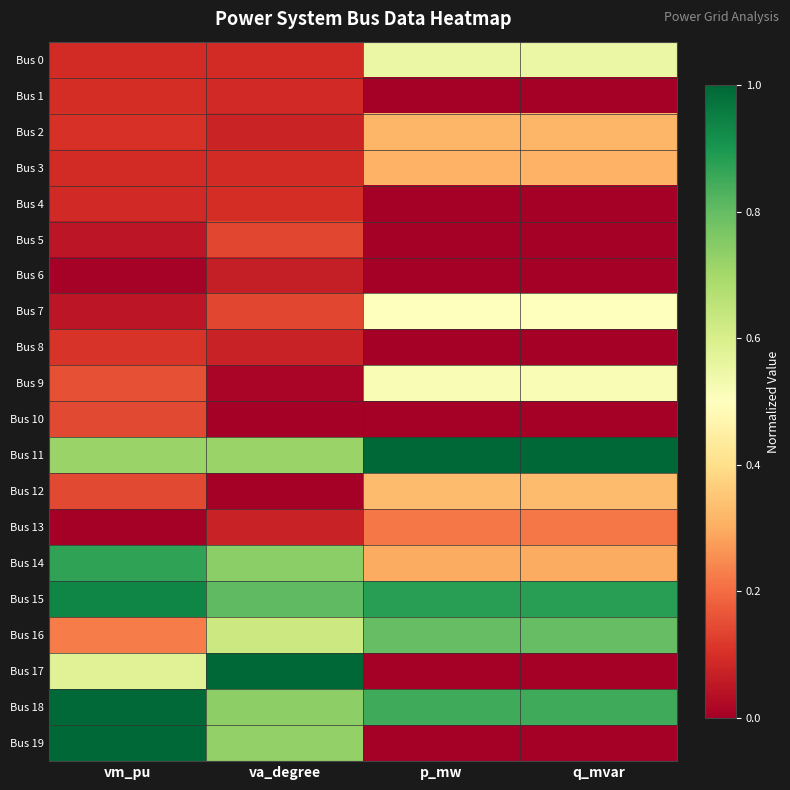

Reading left to right, extract all data points from this chart.

Bus 0: vm_pu=0.1	va_degree=0.1	p_mw=0.6	q_mvar=0.6
Bus 1: vm_pu=0.1	va_degree=0.1	p_mw=0.0	q_mvar=0.0
Bus 2: vm_pu=0.1	va_degree=0.1	p_mw=0.3	q_mvar=0.3
Bus 3: vm_pu=0.1	va_degree=0.1	p_mw=0.3	q_mvar=0.3
Bus 4: vm_pu=0.1	va_degree=0.1	p_mw=0.0	q_mvar=0.0
Bus 5: vm_pu=0.0	va_degree=0.1	p_mw=0.0	q_mvar=0.0
Bus 6: vm_pu=0.0	va_degree=0.1	p_mw=0.0	q_mvar=0.0
Bus 7: vm_pu=0.0	va_degree=0.1	p_mw=0.5	q_mvar=0.5
Bus 8: vm_pu=0.1	va_degree=0.1	p_mw=0.0	q_mvar=0.0
Bus 9: vm_pu=0.2	va_degree=0.0	p_mw=0.5	q_mvar=0.5
Bus 10: vm_pu=0.1	va_degree=0.0	p_mw=0.0	q_mvar=0.0
Bus 11: vm_pu=0.7	va_degree=0.7	p_mw=1.0	q_mvar=1.0
Bus 12: vm_pu=0.1	va_degree=0.0	p_mw=0.3	q_mvar=0.3
Bus 13: vm_pu=0.0	va_degree=0.1	p_mw=0.2	q_mvar=0.2
Bus 14: vm_pu=0.9	va_degree=0.7	p_mw=0.3	q_mvar=0.3
Bus 15: vm_pu=0.9	va_degree=0.8	p_mw=0.9	q_mvar=0.9
Bus 16: vm_pu=0.2	va_degree=0.6	p_mw=0.8	q_mvar=0.8
Bus 17: vm_pu=0.6	va_degree=1.0	p_mw=0.0	q_mvar=0.0
Bus 18: vm_pu=1.0	va_degree=0.7	p_mw=0.9	q_mvar=0.9
Bus 19: vm_pu=1.0	va_degree=0.7	p_mw=0.0	q_mvar=0.0